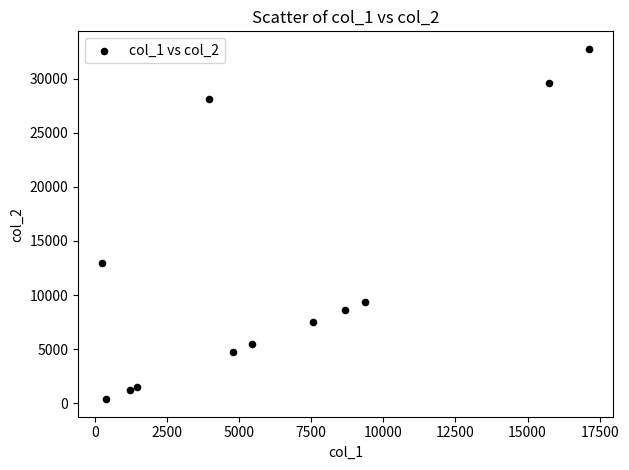

What is the average X value?

6332